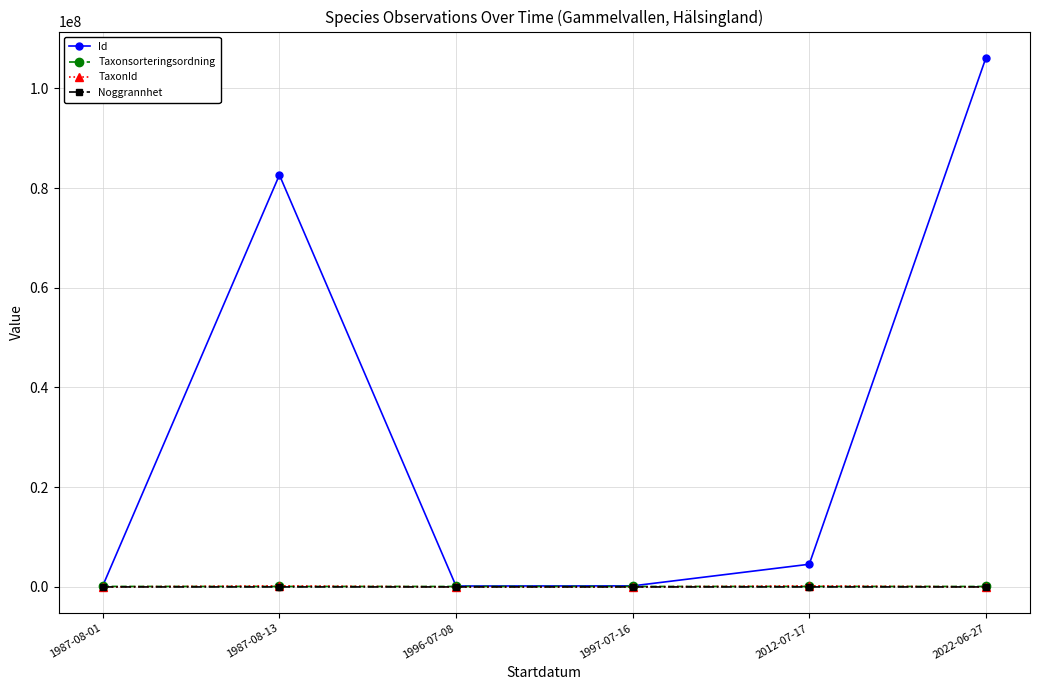

Which series has the widest spread of values?

Id